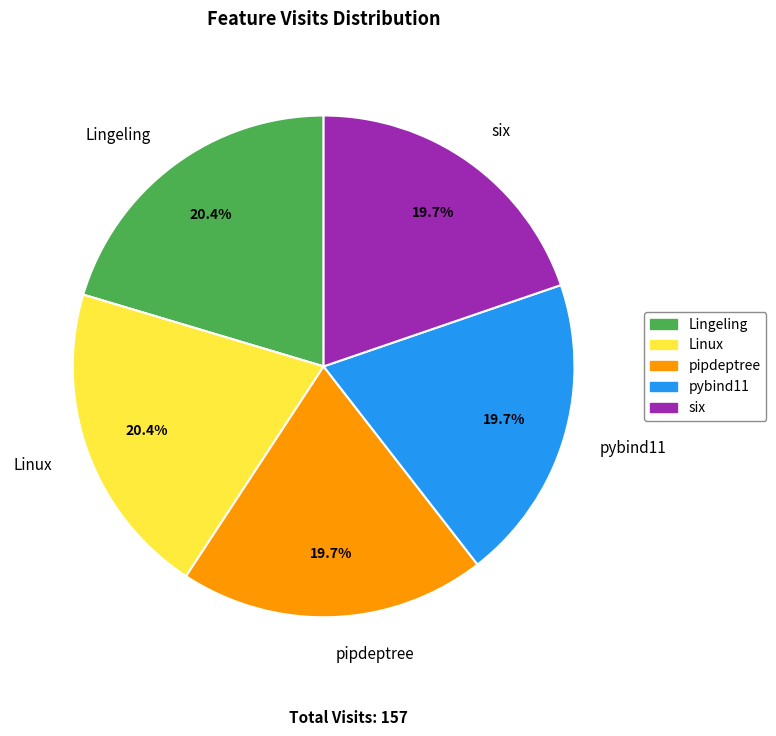

What percentage is the pipdeptree slice, to the nearest percent?

20%